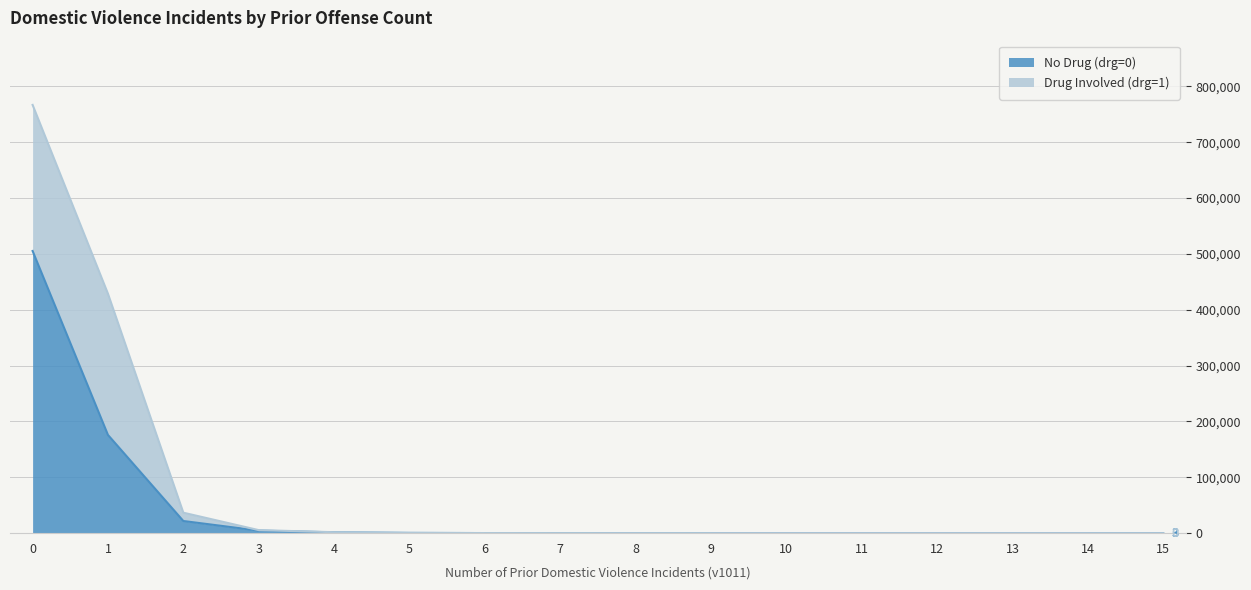

What is the difference between the second highest and minimum values?

175847